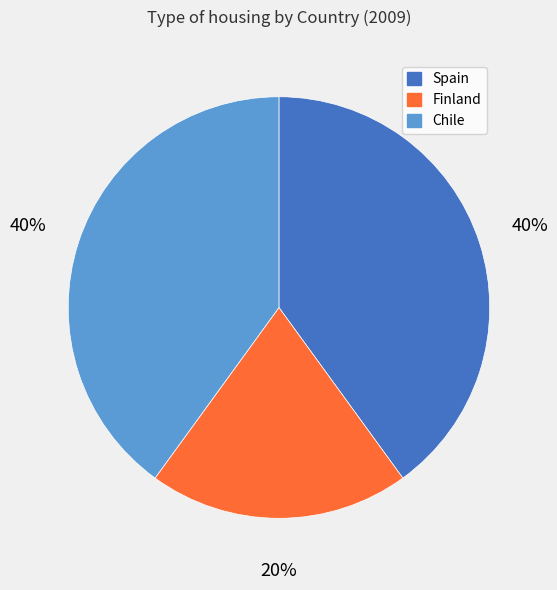

Is there any slice that represents more than half of the pie?

No